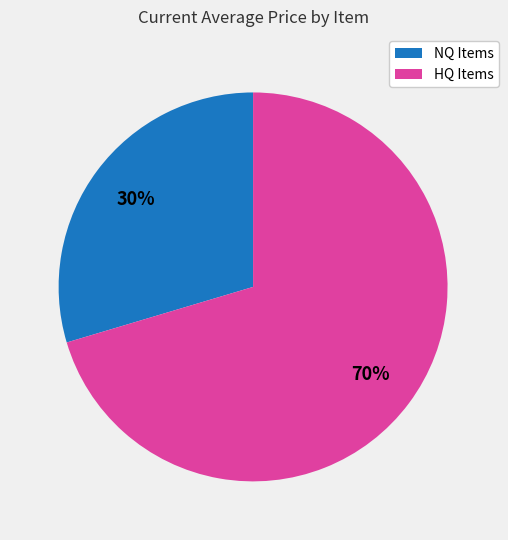

To the nearest percent, what is the average slice percentage?

50%